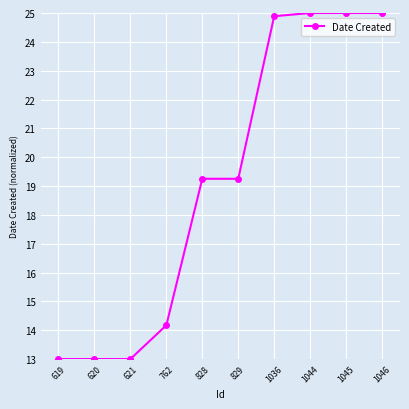

Approximately how many times larger is the value at 1046 compared to 762?

1.8